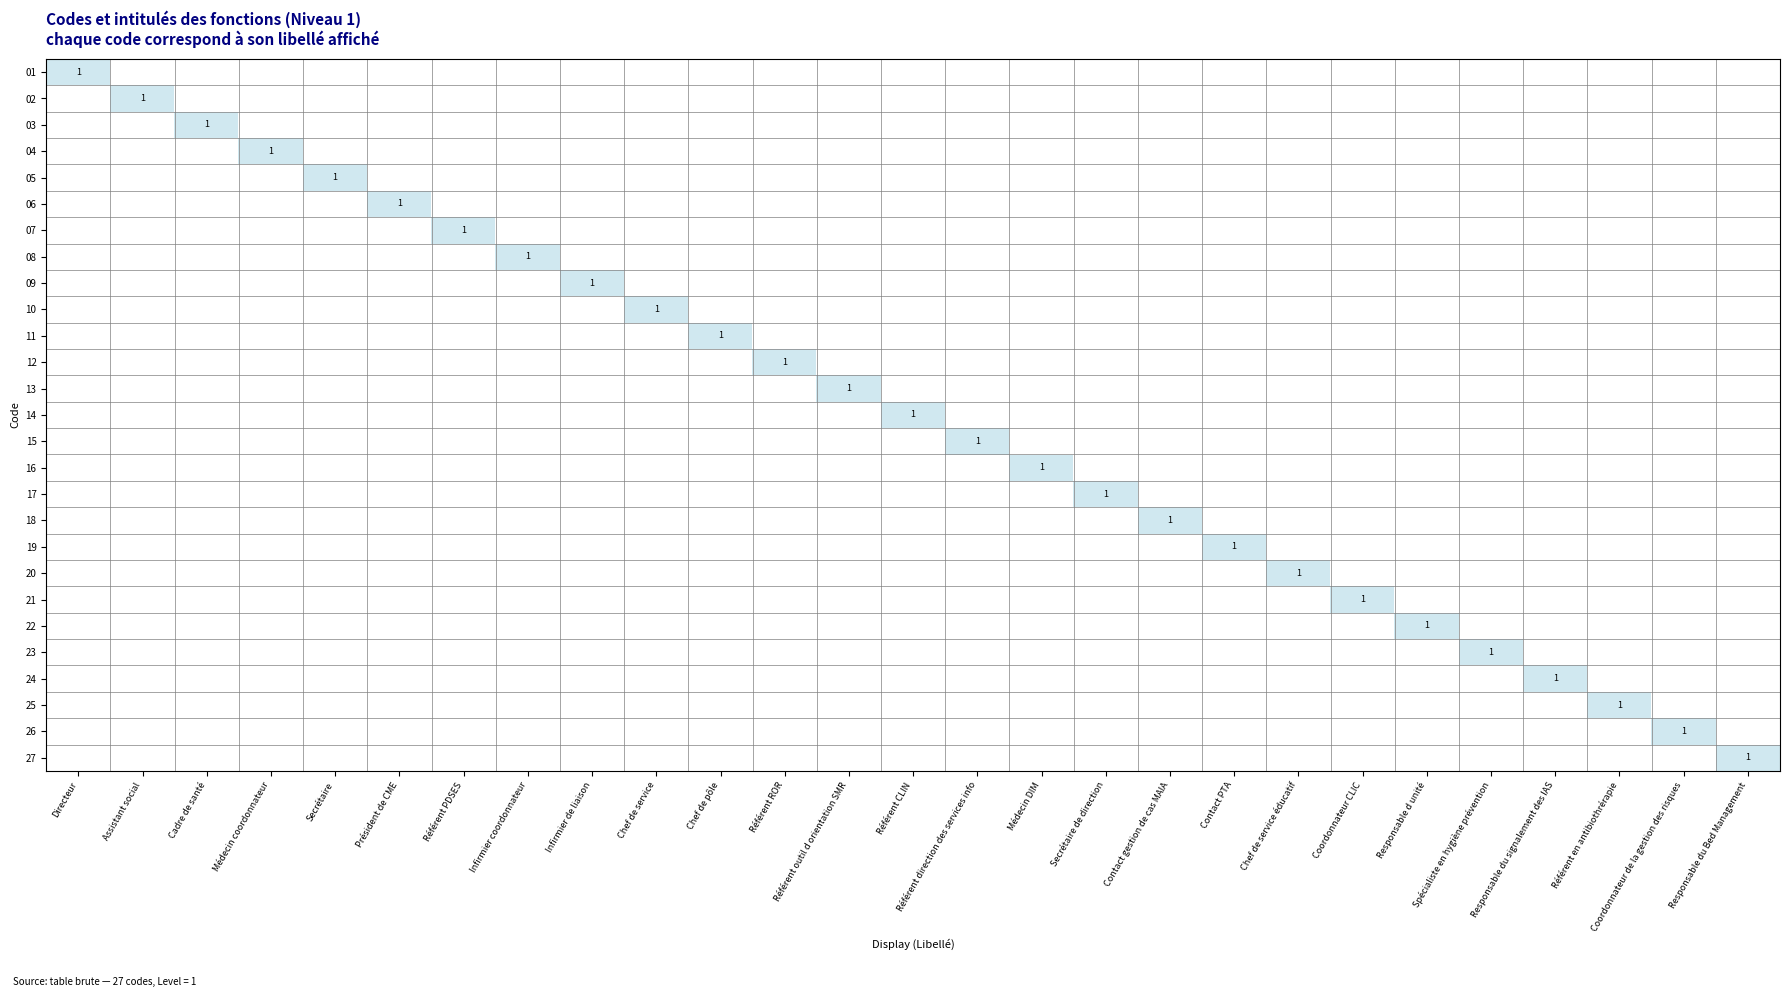

The value of 13 at Secrétaire is 0. True or false?

True